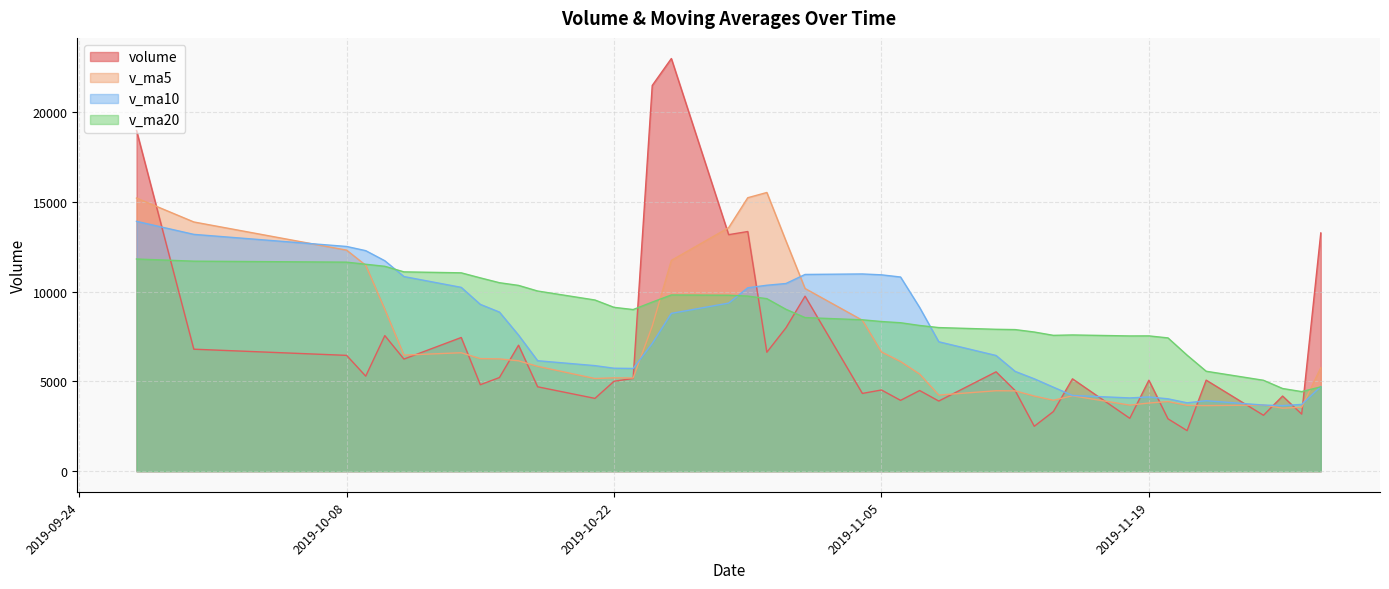

How many times do v_ma10 and v_ma20 cross each other?

4